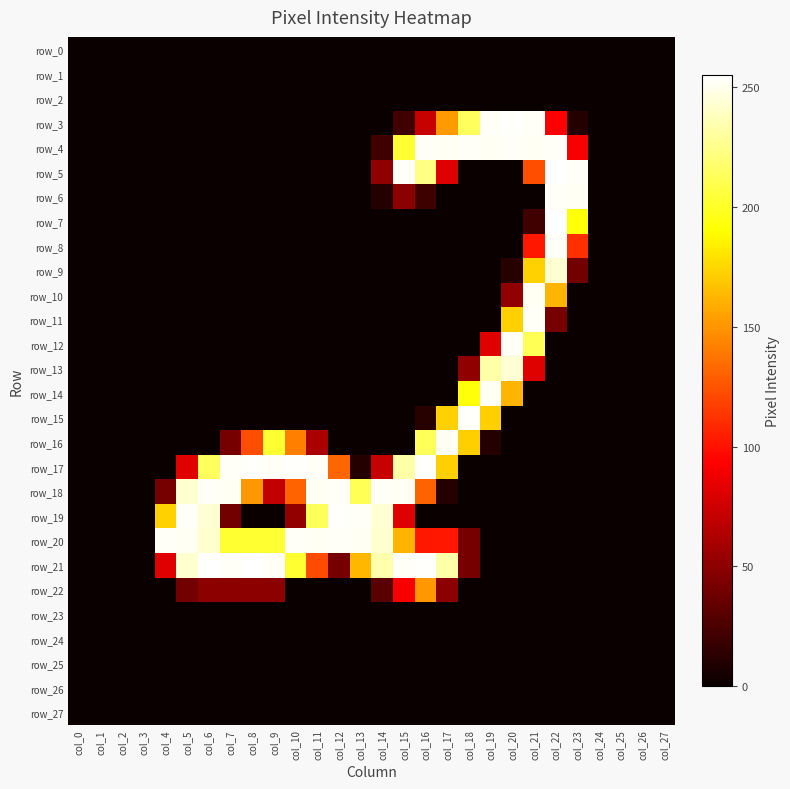

Which series has the largest total across all categories?

row_20